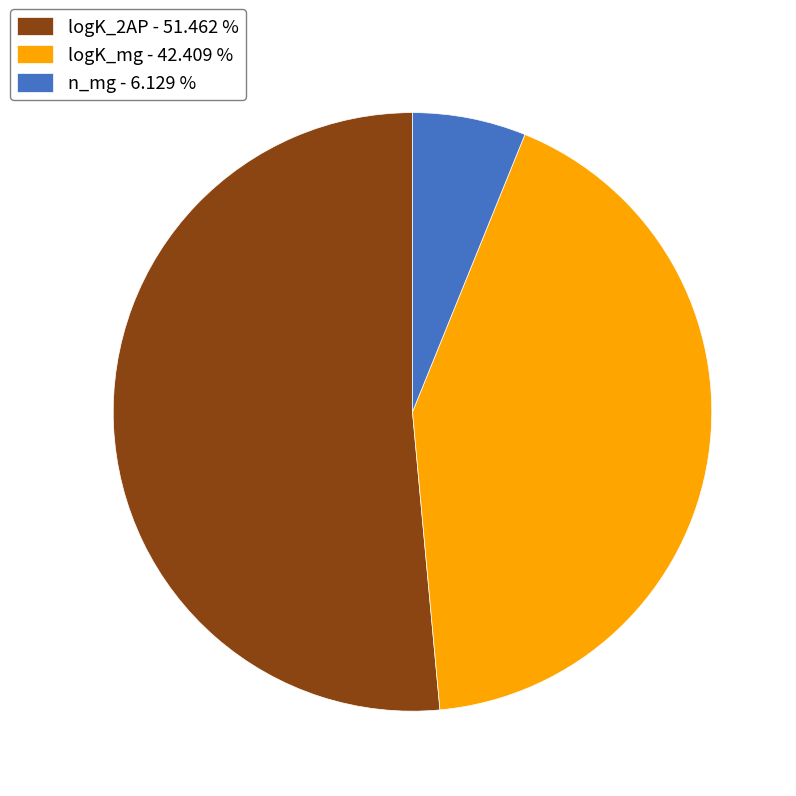

The n_mg slice represents 6% of the pie. True or false?

True